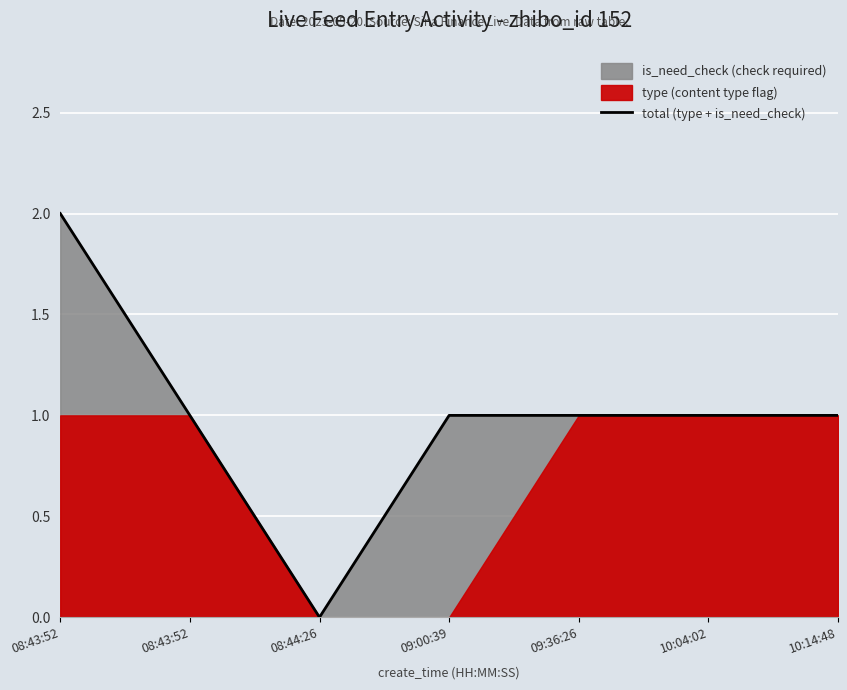

Is it true that the value at 10:14:48 is 1?

True